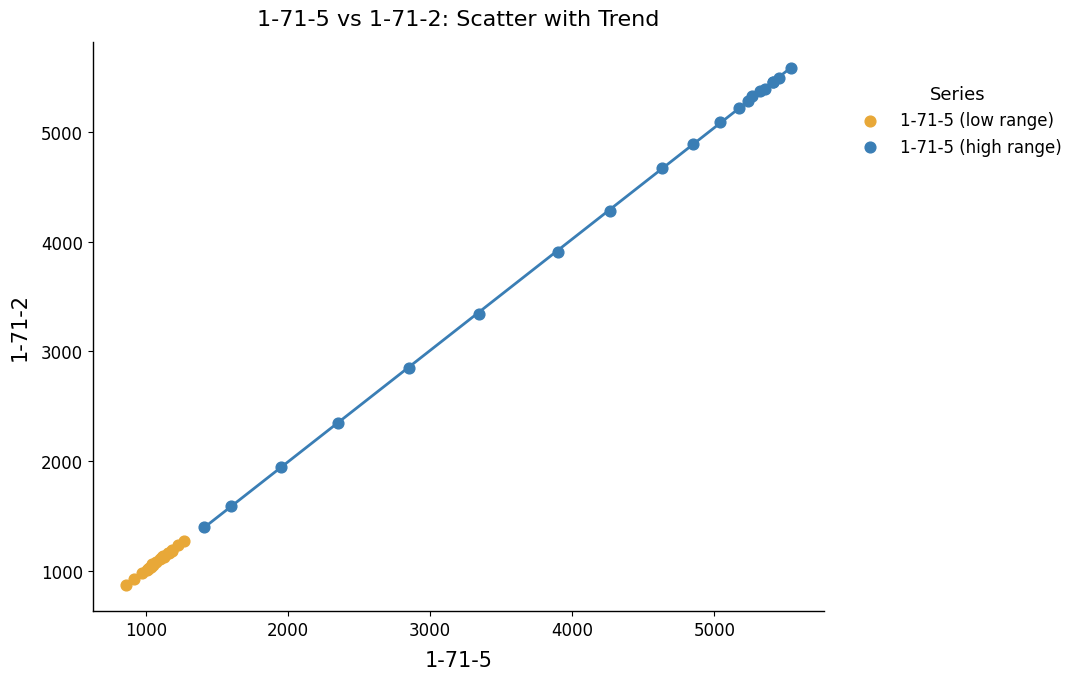

Which series reaches the maximum Y coordinate?

1-71-5 (high range)